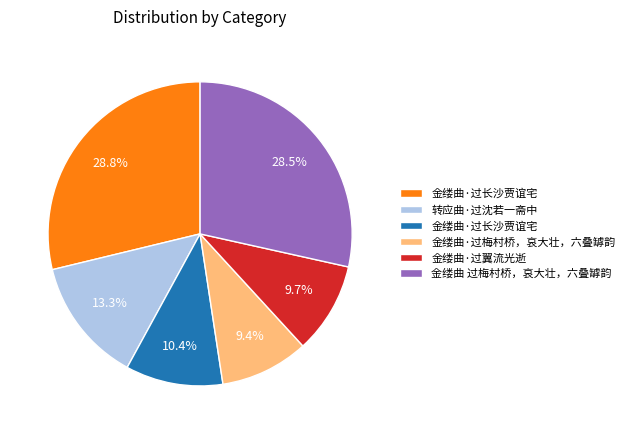

How many slices are in this pie chart?

6